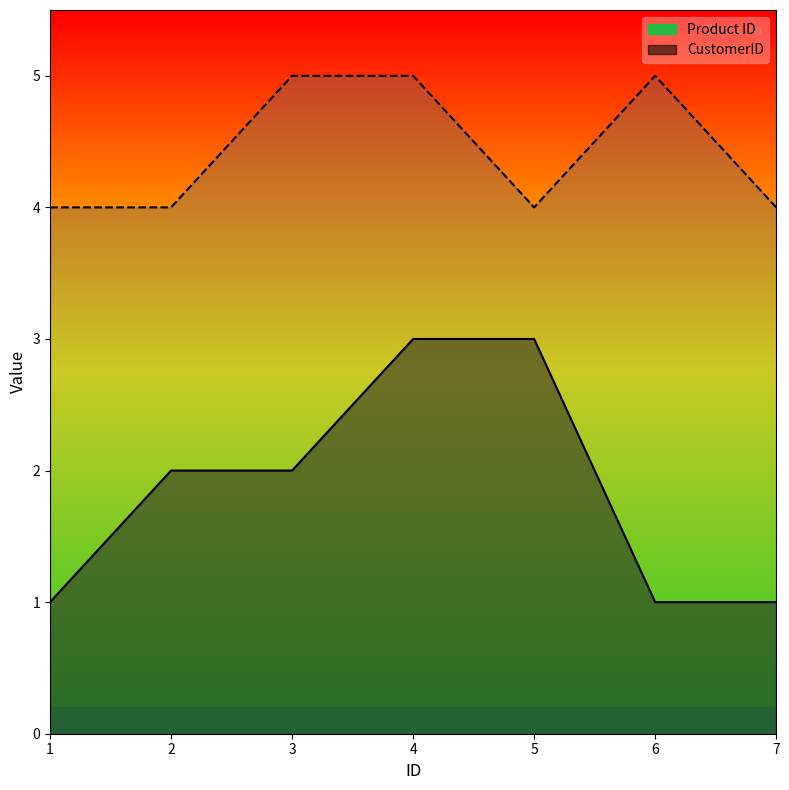

The Product ID series shows 2 at 6. True or false?

False